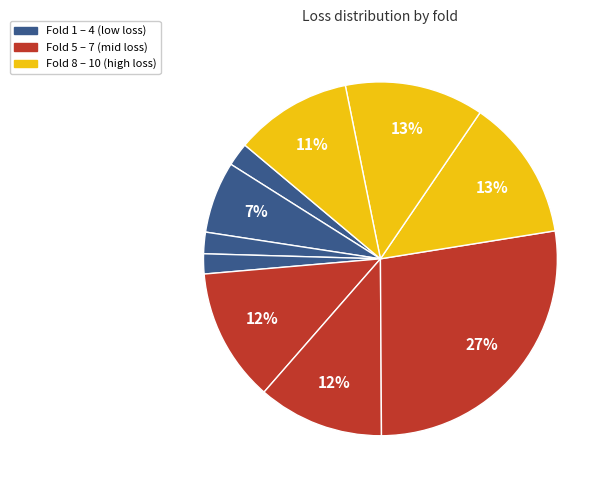

How many slices are in this pie chart?

10